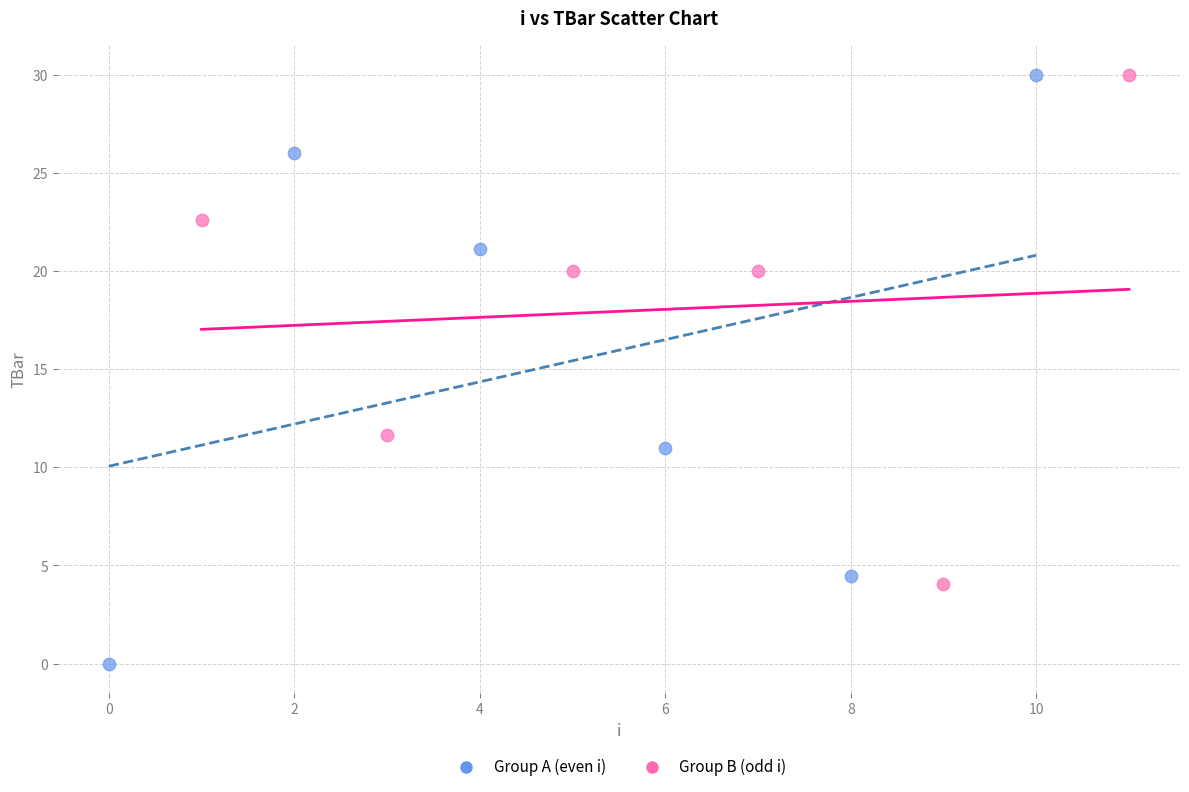

Which series contains the lowest Y value?

Group A (even i)